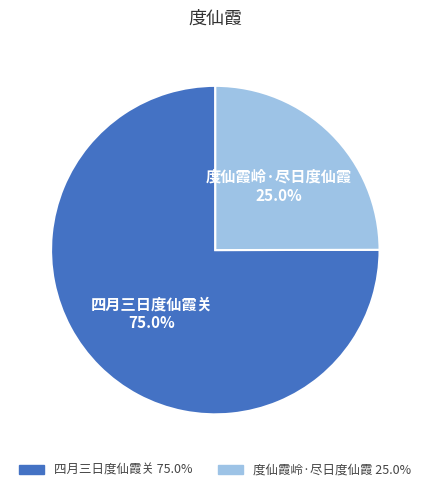

How many segments does this pie chart have?

2